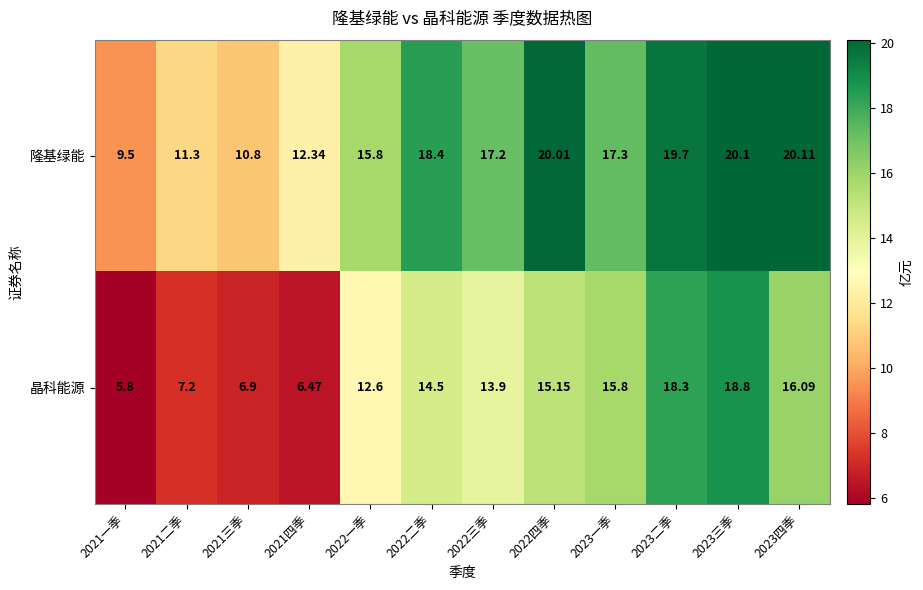

List the series in order of their peak value, lowest first.

晶科能源, 隆基绿能